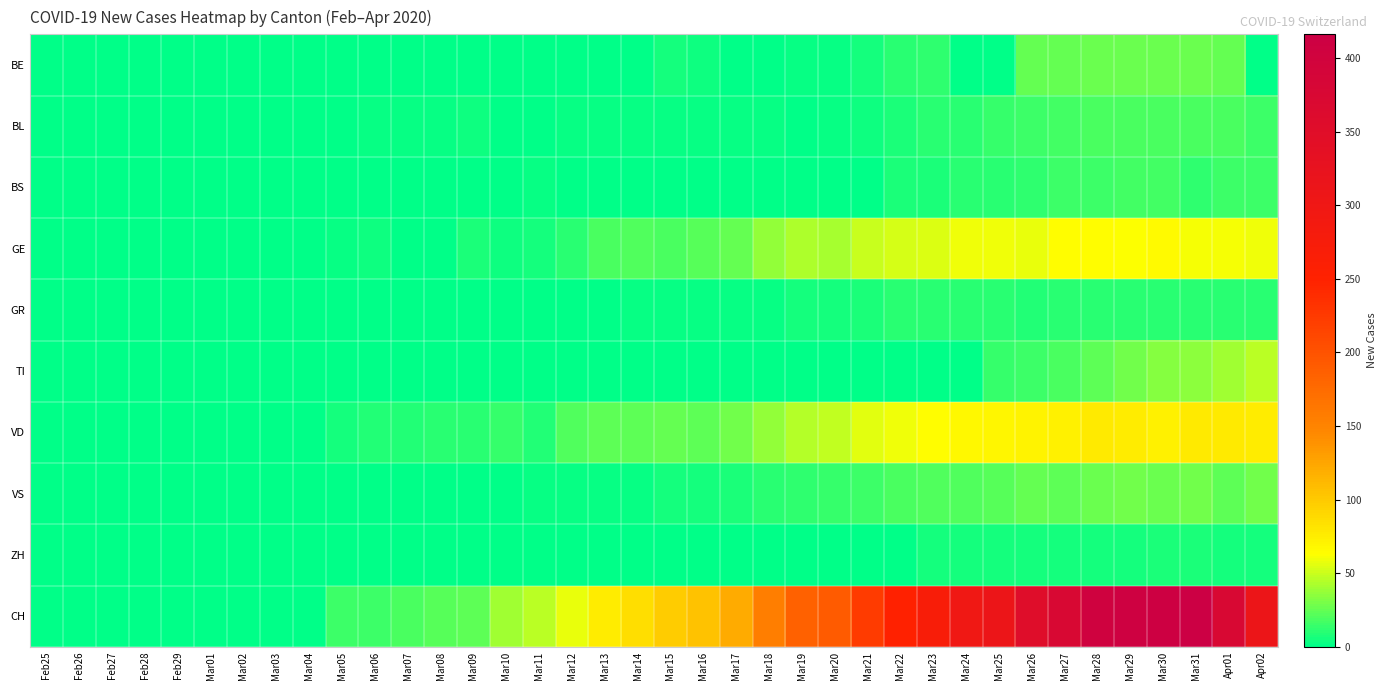

Reading left to right, extract all data points from this chart.

BE: Feb25=0	Feb26=0	Feb27=0	Feb28=0	Feb29=0	Mar01=0	Mar02=0	Mar03=0	Mar04=0	Mar05=0	Mar06=0	Mar07=0	Mar08=0	Mar09=0	Mar10=0	Mar11=0	Mar12=0	Mar13=0	Mar14=0	Mar15=6	Mar16=4	Mar17=0	Mar18=0	Mar19=3	Mar20=2	Mar21=5	Mar22=10	Mar23=12	Mar24=0	Mar25=0	Mar26=25	Mar27=25	Mar28=27	Mar29=27	Mar30=27	Mar31=27	Apr01=25	Apr02=0
BL: Feb25=0	Feb26=0	Feb27=0	Feb28=0	Feb29=0	Mar01=0	Mar02=0	Mar03=0	Mar04=0	Mar05=0	Mar06=2	Mar07=2	Mar08=2	Mar09=4	Mar10=1	Mar11=1	Mar12=3	Mar13=3	Mar14=2	Mar15=2	Mar16=2	Mar17=2	Mar18=2	Mar19=0	Mar20=2	Mar21=4	Mar22=7	Mar23=10	Mar24=11	Mar25=14	Mar26=15	Mar27=17	Mar28=18	Mar29=18	Mar30=18	Mar31=19	Apr01=18	Apr02=16
BS: Feb25=0	Feb26=0	Feb27=0	Feb28=0	Feb29=0	Mar01=0	Mar02=0	Mar03=0	Mar04=0	Mar05=0	Mar06=0	Mar07=0	Mar08=0	Mar09=0	Mar10=0	Mar11=2	Mar12=0	Mar13=0	Mar14=0	Mar15=0	Mar16=0	Mar17=0	Mar18=0	Mar19=0	Mar20=0	Mar21=0	Mar22=8	Mar23=8	Mar24=11	Mar25=11	Mar26=12	Mar27=15	Mar28=16	Mar29=17	Mar30=17	Mar31=12	Apr01=15	Apr02=16
GE: Feb25=0	Feb26=0	Feb27=0	Feb28=0	Feb29=0	Mar01=0	Mar02=0	Mar03=0	Mar04=0	Mar05=3	Mar06=4	Mar07=0	Mar08=0	Mar09=7	Mar10=4	Mar11=6	Mar12=10	Mar13=19	Mar14=20	Mar15=19	Mar16=22	Mar17=25	Mar18=36	Mar19=43	Mar20=41	Mar21=50	Mar22=52	Mar23=54	Mar24=59	Mar25=59	Mar26=57	Mar27=64	Mar28=64	Mar29=62	Mar30=65	Mar31=61	Apr01=61	Apr02=59
GR: Feb25=0	Feb26=0	Feb27=0	Feb28=0	Feb29=0	Mar01=0	Mar02=0	Mar03=0	Mar04=0	Mar05=0	Mar06=0	Mar07=0	Mar08=0	Mar09=0	Mar10=0	Mar11=0	Mar12=0	Mar13=1	Mar14=2	Mar15=2	Mar16=3	Mar17=3	Mar18=3	Mar19=5	Mar20=5	Mar21=8	Mar22=11	Mar23=11	Mar24=11	Mar25=11	Mar26=9	Mar27=10	Mar28=11	Mar29=11	Mar30=10	Mar31=10	Apr01=10	Apr02=10
TI: Feb25=0	Feb26=0	Feb27=0	Feb28=0	Feb29=0	Mar01=0	Mar02=0	Mar03=0	Mar04=0	Mar05=0	Mar06=0	Mar07=0	Mar08=0	Mar09=0	Mar10=0	Mar11=0	Mar12=0	Mar13=0	Mar14=0	Mar15=0	Mar16=0	Mar17=0	Mar18=0	Mar19=0	Mar20=0	Mar21=0	Mar22=0	Mar23=0	Mar24=0	Mar25=13	Mar26=16	Mar27=18	Mar28=23	Mar29=29	Mar30=33	Mar31=35	Apr01=40	Apr02=46
VD: Feb25=0	Feb26=0	Feb27=0	Feb28=0	Feb29=0	Mar01=0	Mar02=0	Mar03=0	Mar04=0	Mar05=5	Mar06=9	Mar07=9	Mar08=10	Mar09=11	Mar10=13	Mar11=9	Mar12=20	Mar13=24	Mar14=23	Mar15=25	Mar16=24	Mar17=28	Mar18=36	Mar19=44	Mar20=48	Mar21=56	Mar22=60	Mar23=64	Mar24=67	Mar25=69	Mar26=70	Mar27=73	Mar28=77	Mar29=76	Mar30=73	Mar31=77	Apr01=77	Apr02=75
VS: Feb25=0	Feb26=0	Feb27=0	Feb28=0	Feb29=0	Mar01=0	Mar02=0	Mar03=0	Mar04=0	Mar05=0	Mar06=0	Mar07=0	Mar08=1	Mar09=1	Mar10=1	Mar11=2	Mar12=2	Mar13=2	Mar14=2	Mar15=5	Mar16=6	Mar17=8	Mar18=11	Mar19=12	Mar20=13	Mar21=15	Mar22=19	Mar23=20	Mar24=21	Mar25=22	Mar26=25	Mar27=24	Mar28=26	Mar29=28	Mar30=26	Mar31=28	Apr01=24	Apr02=28
ZH: Feb25=0	Feb26=0	Feb27=0	Feb28=0	Feb29=0	Mar01=0	Mar02=0	Mar03=0	Mar04=0	Mar05=0	Mar06=0	Mar07=0	Mar08=0	Mar09=0	Mar10=0	Mar11=0	Mar12=0	Mar13=0	Mar14=0	Mar15=0	Mar16=0	Mar17=0	Mar18=0	Mar19=0	Mar20=0	Mar21=1	Mar22=1	Mar23=5	Mar24=5	Mar25=5	Mar26=5	Mar27=6	Mar28=5	Mar29=5	Mar30=7	Mar31=7	Apr01=6	Apr02=5
CH: Feb25=0	Feb26=0	Feb27=0	Feb28=0	Feb29=0	Mar01=0	Mar02=0	Mar03=0	Mar04=1	Mar05=15	Mar06=15	Mar07=19	Mar08=22	Mar09=24	Mar10=40	Mar11=46	Mar12=57	Mar13=76	Mar14=85	Mar15=99	Mar16=105	Mar17=121	Mar18=155	Mar19=185	Mar20=191	Mar21=224	Mar22=249	Mar23=270	Mar24=298	Mar25=309	Mar26=352	Mar27=375	Mar28=404	Mar29=408	Mar30=412	Mar31=416	Apr01=375	Apr02=309